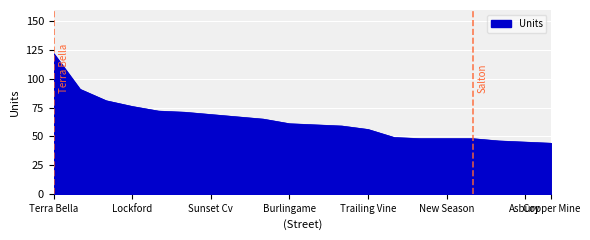

What is the greatest value displayed?

122